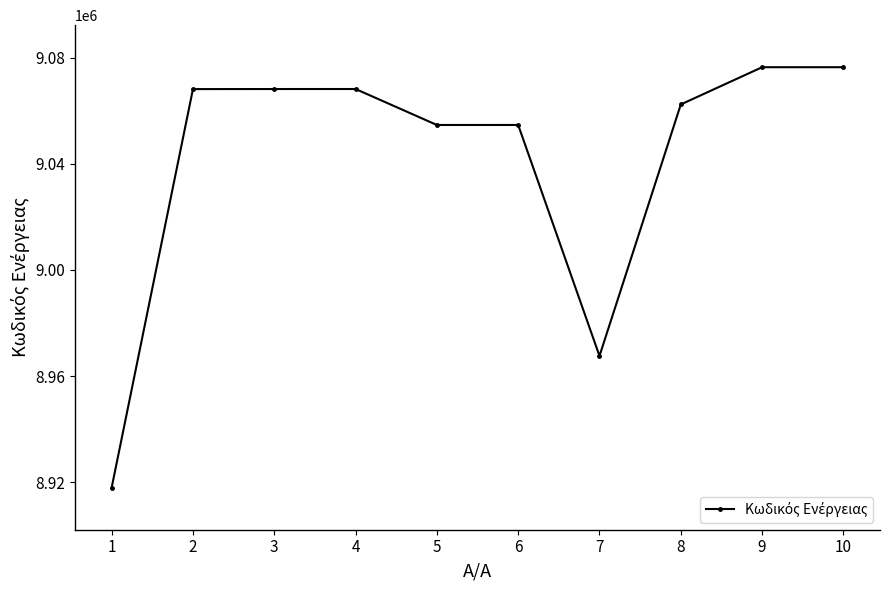

What is the maximum value shown in the chart?

9076423